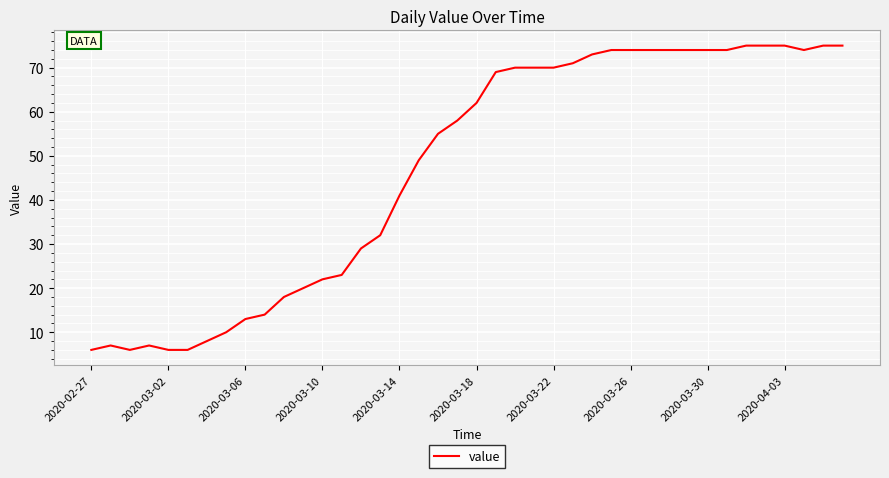

What is the difference between the maximum and minimum values?

69